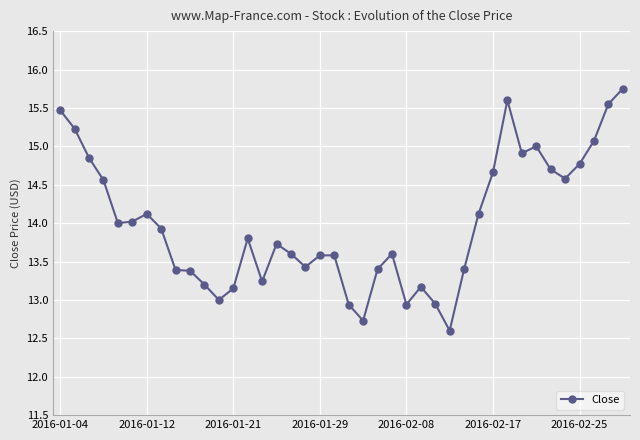

What is the sum of all values?

559.7